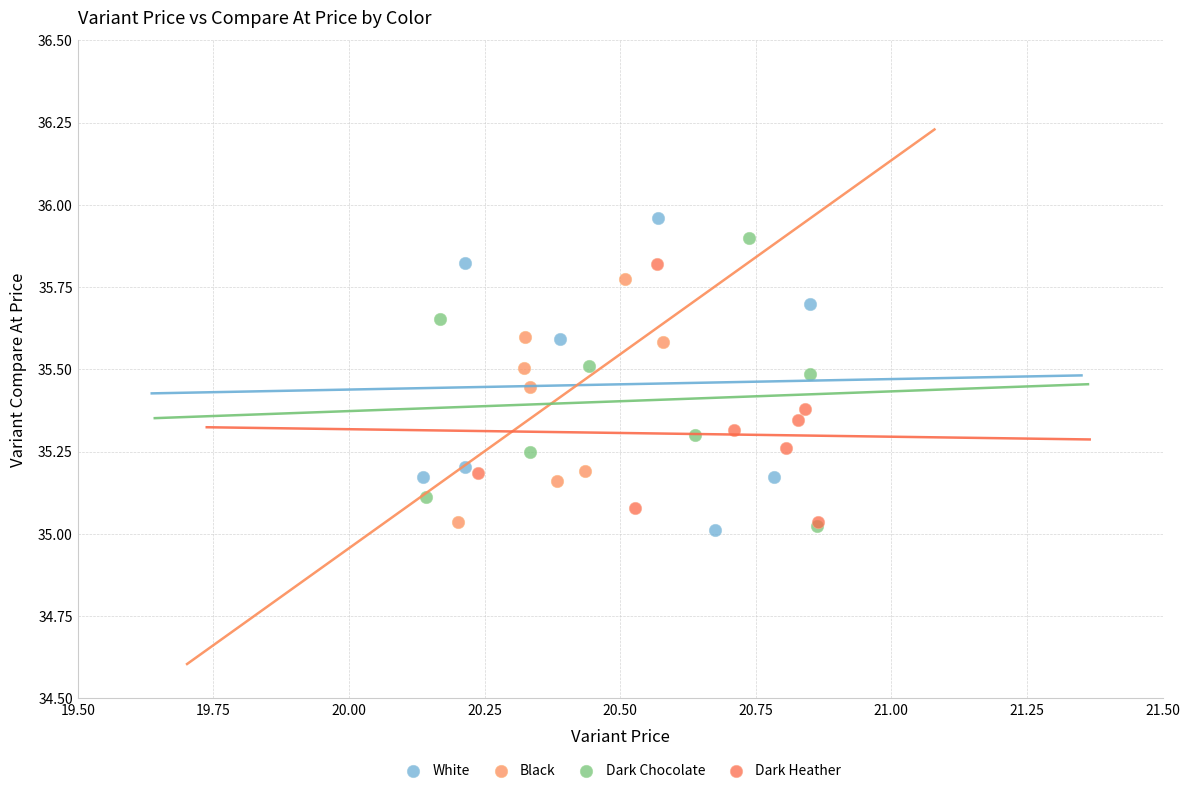

Which series has the largest Y range (max minus min)?

White